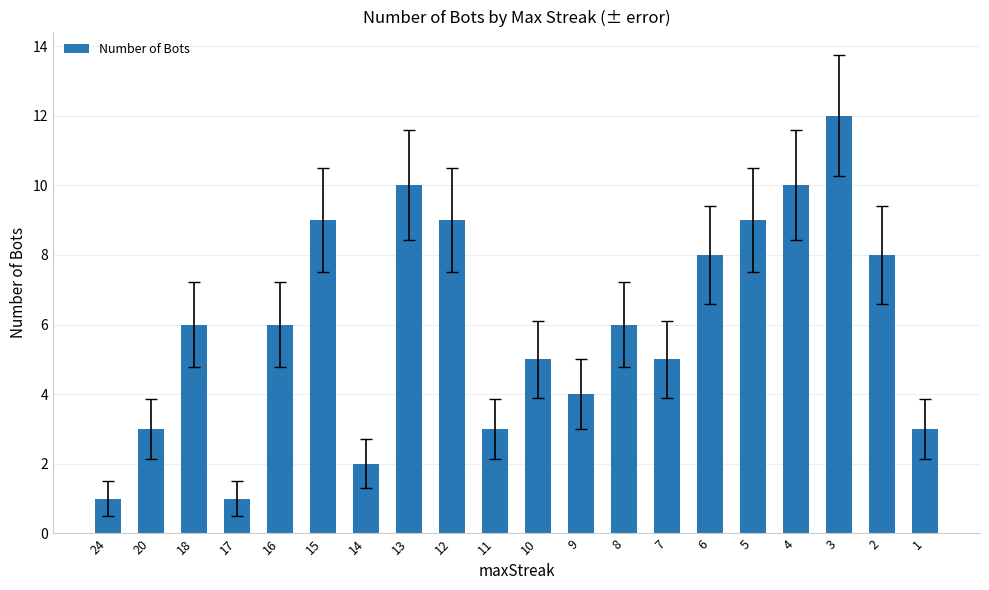

What is the maximum value shown in the chart?

12